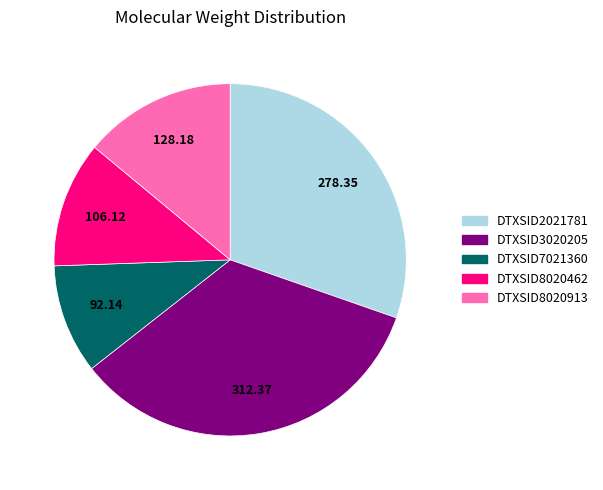

How many slices are in this pie chart?

5